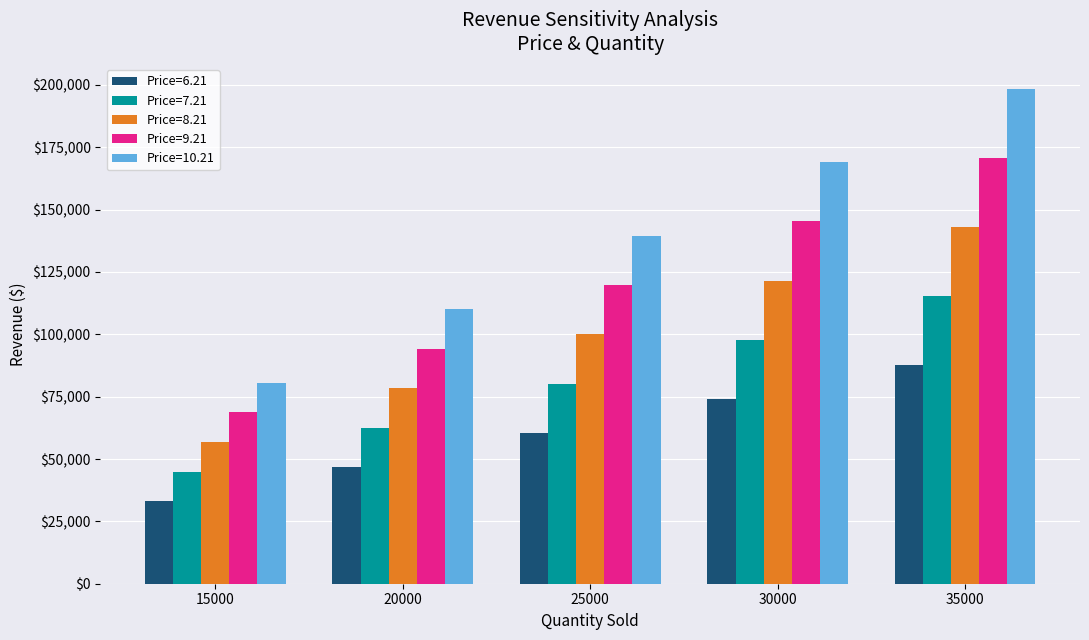

Between 25000 and 35000, which series saw the biggest shift?

Price=10.21